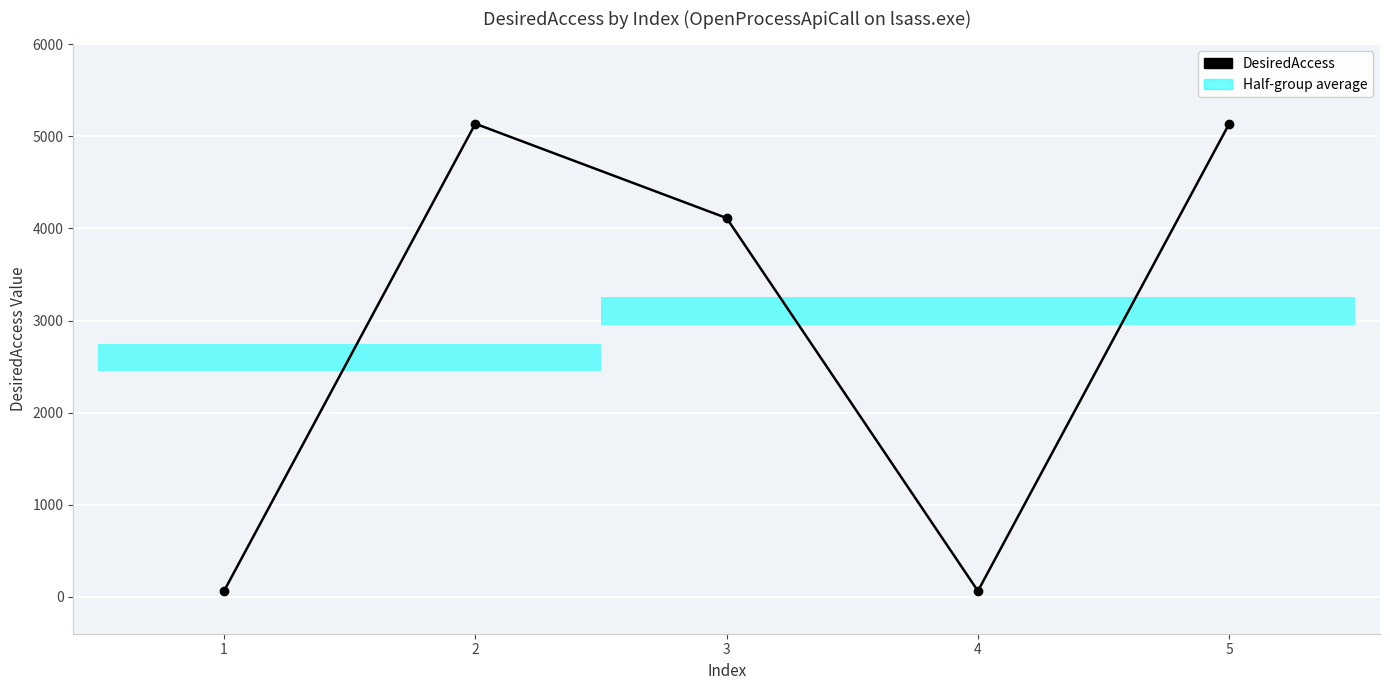

What is the change in value from 2 to 4?

-5072